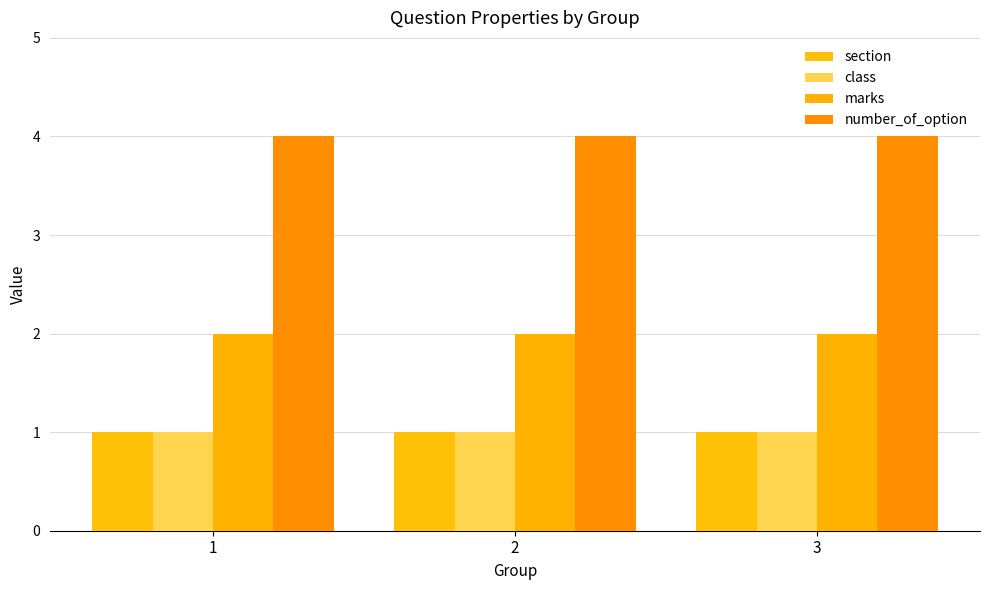

What is the difference between the highest and lowest values at 3?

3